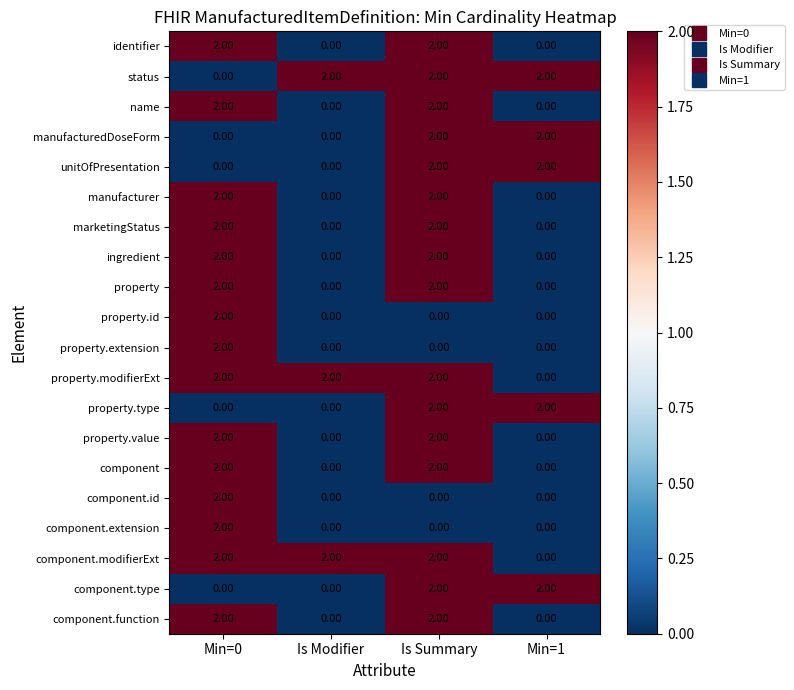

What is the sum of all property.value values?

4